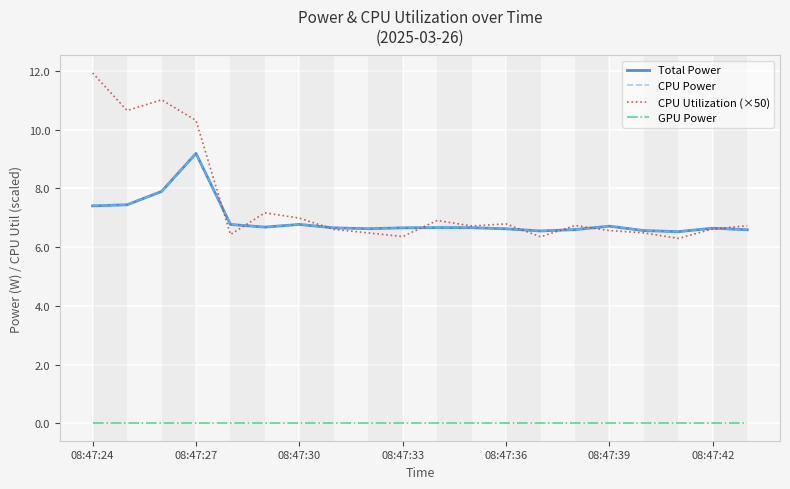

What is the difference between the maximum and minimum values in the CPU Power series?

2.7